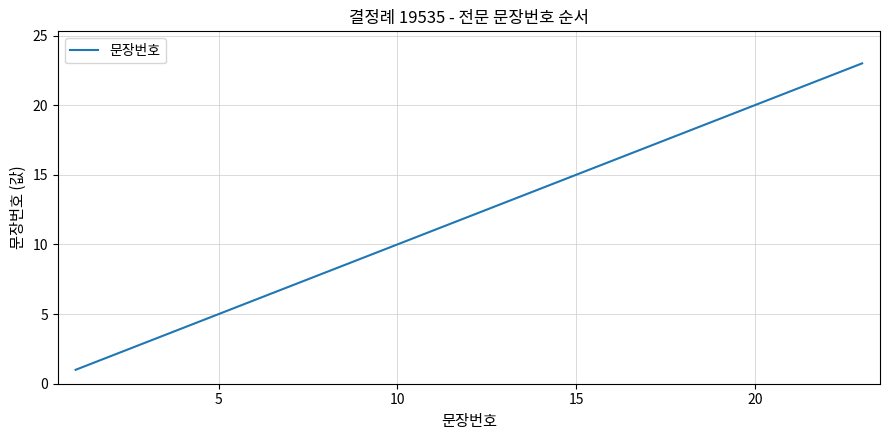

What is the maximum value shown in the chart?

23